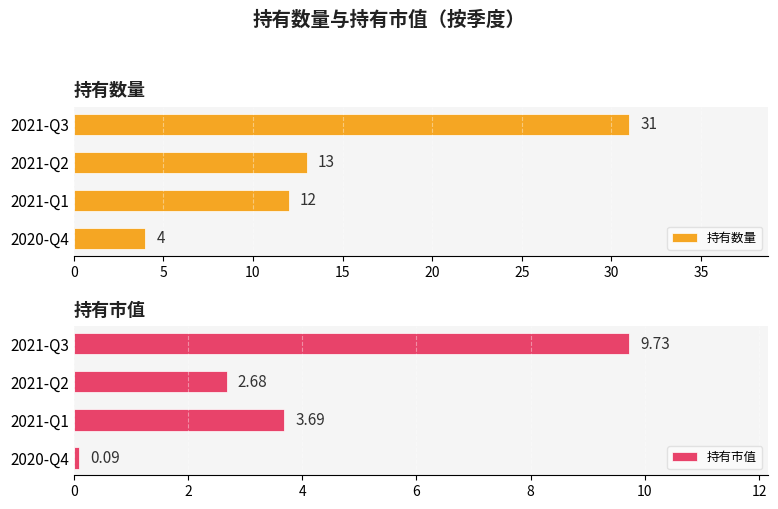

Which category has the lowest value in the 持有数量 series?

2020-Q4